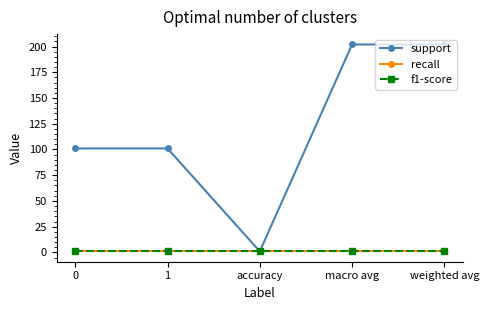

Reading left to right, extract all data points from this chart.

support: 101	101	1	202	202
recall: 1	1	1	1	1
f1-score: 1	1	1	1	1